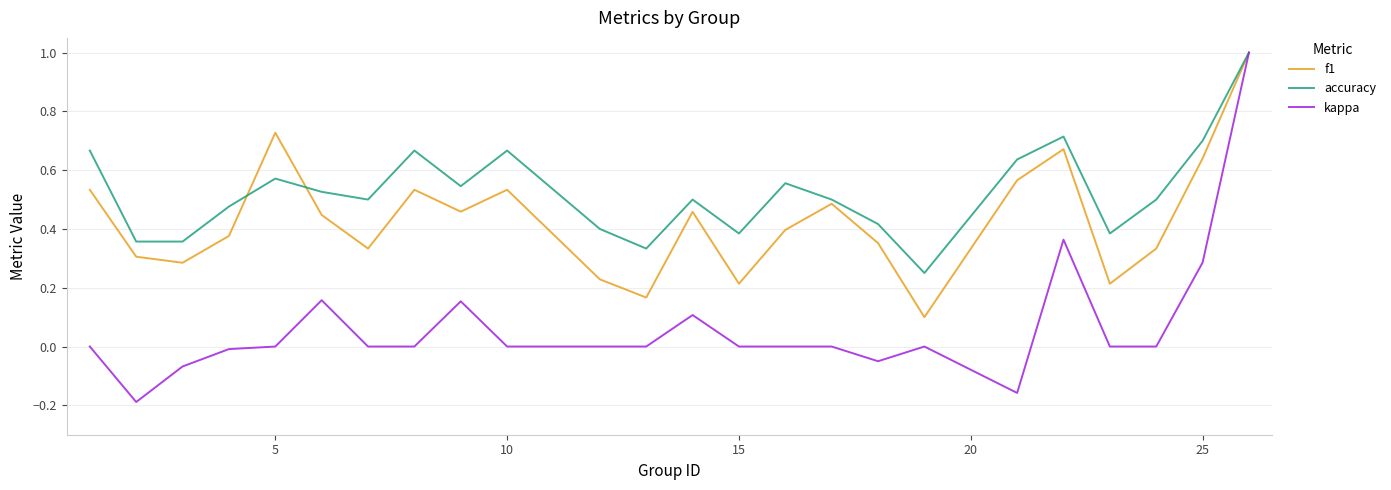

Rank the series by their average value, from lowest to highest.

kappa, f1, accuracy